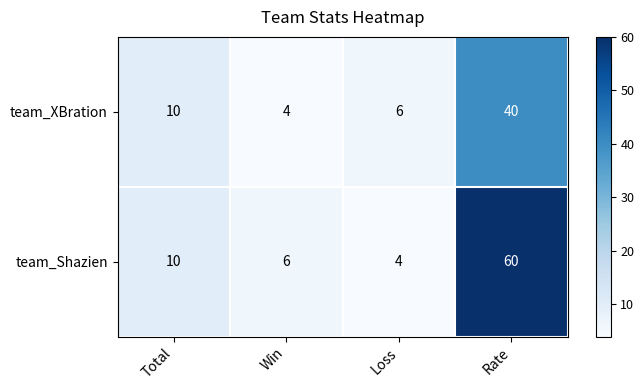

What is the sum of all team_Shazien values?

80